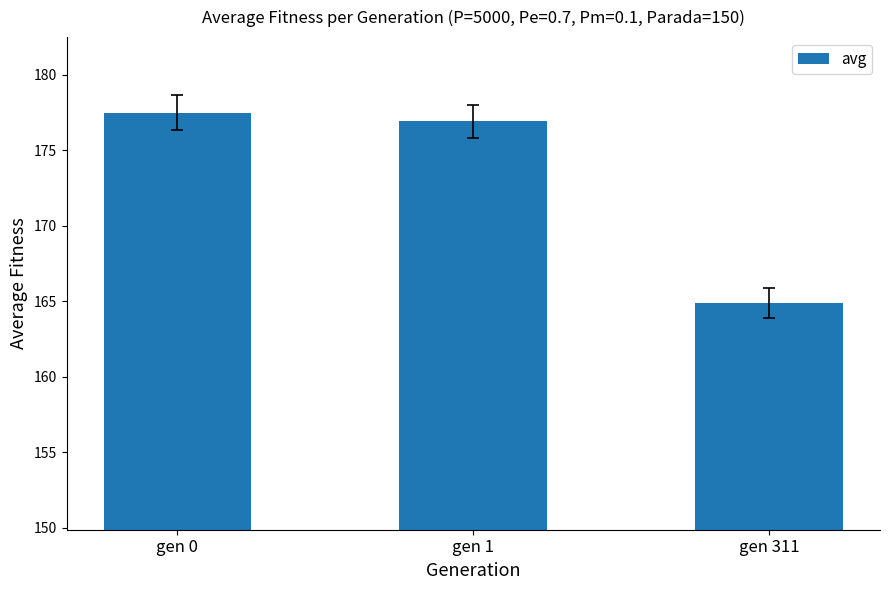

What is the change in value from gen 1 to gen 311?

-12.1